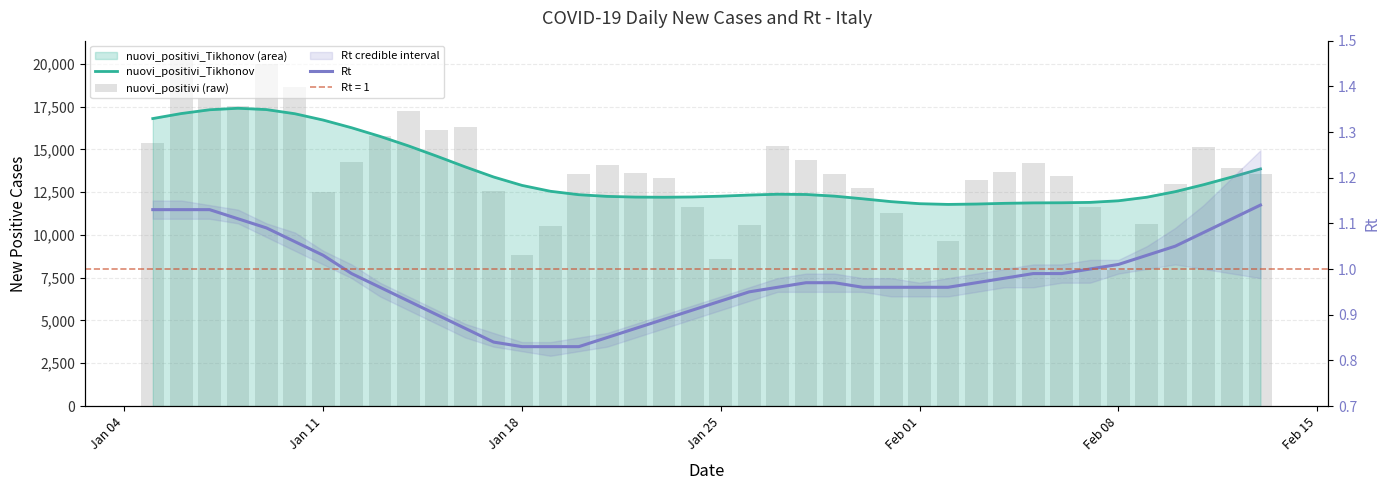

Is it true that nuovi_positivi (raw) equals 12794.6 at 28?

False